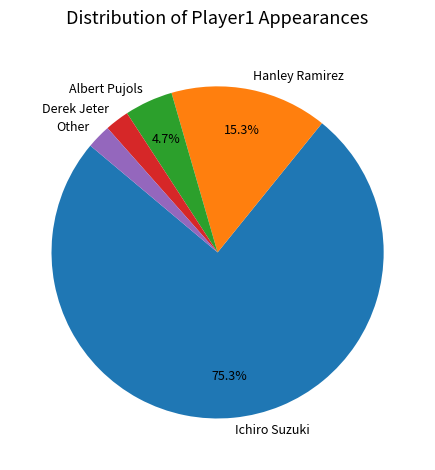

To the nearest percent, what is the difference between the largest and smallest slice percentages?

73%